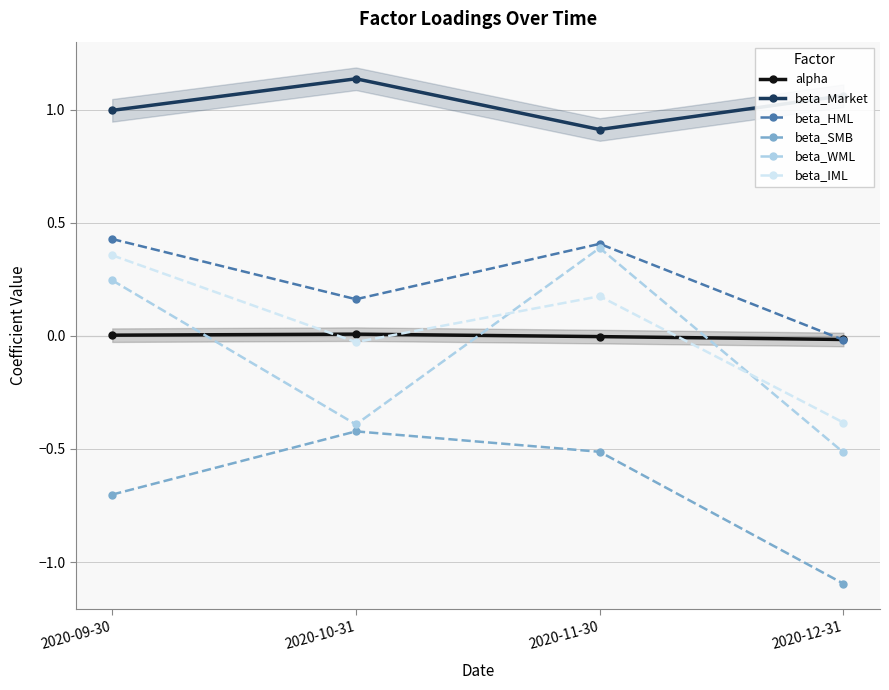

How many values in alpha are below zero?

2